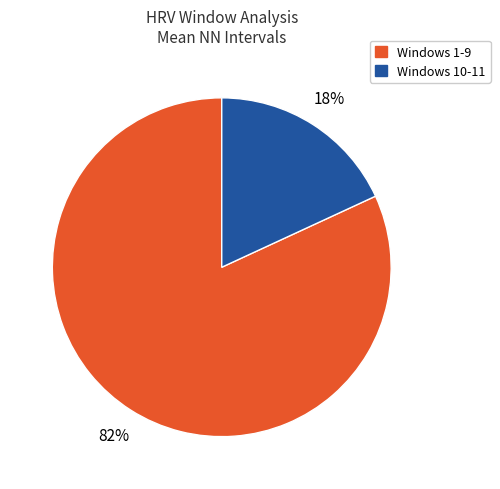

Is there any slice that represents more than half of the pie?

Yes